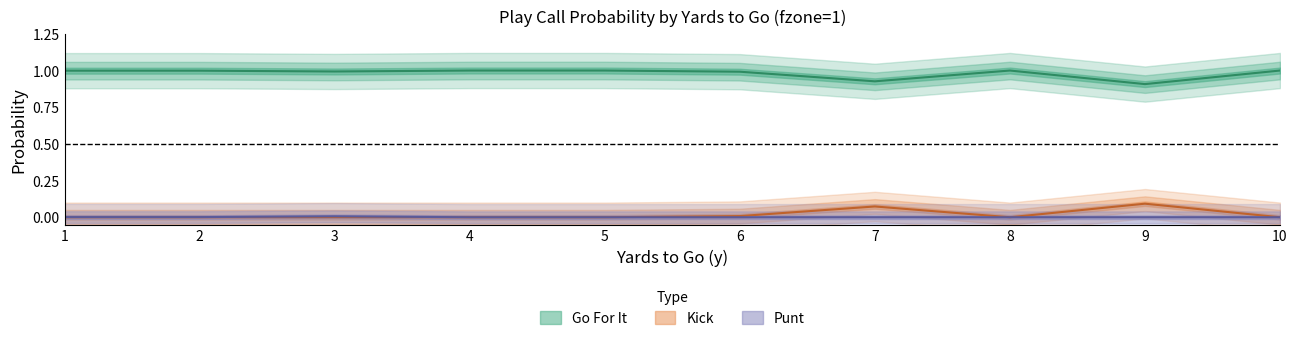

Which category has the lowest value in the punt series?

4